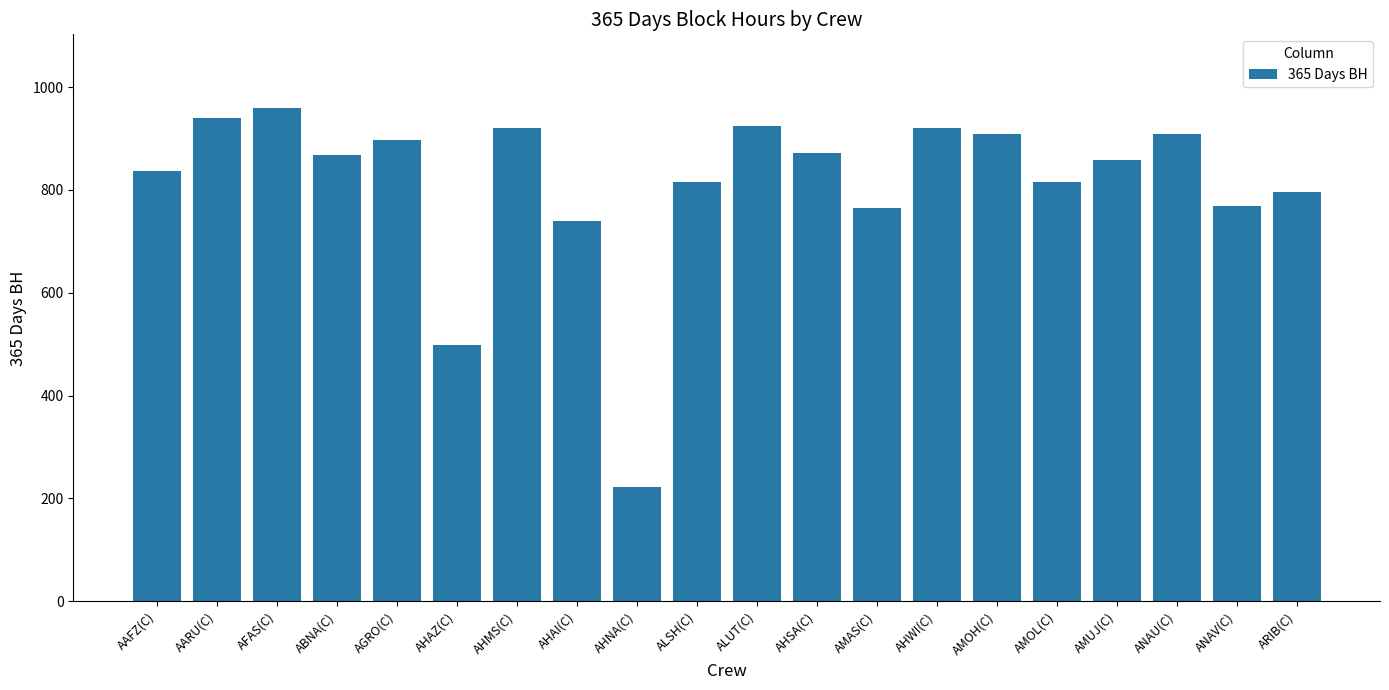

What is the difference between the maximum and minimum values?

735.7